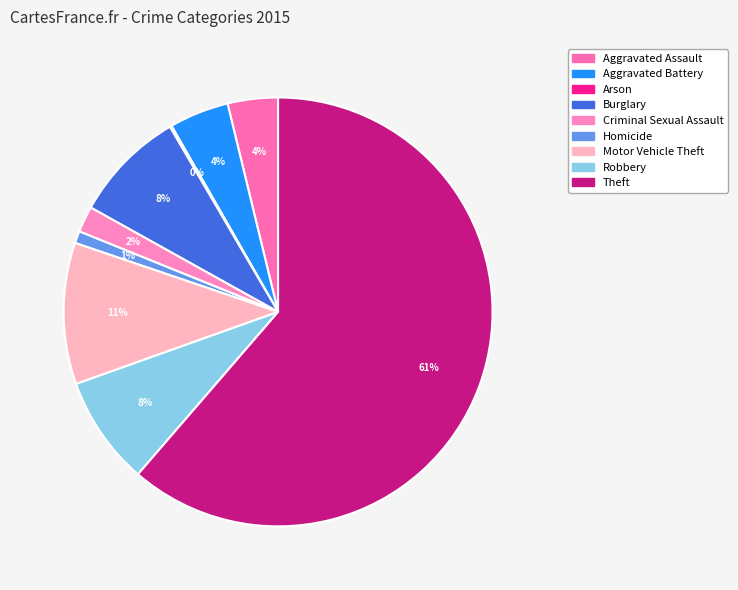

What portion of the pie excludes Arson?

99.9%